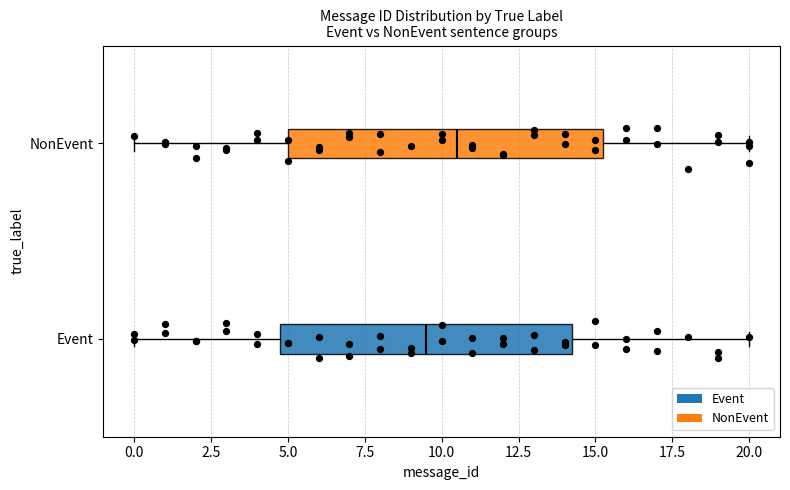

Which box's median line is the furthest to the right?

NonEvent